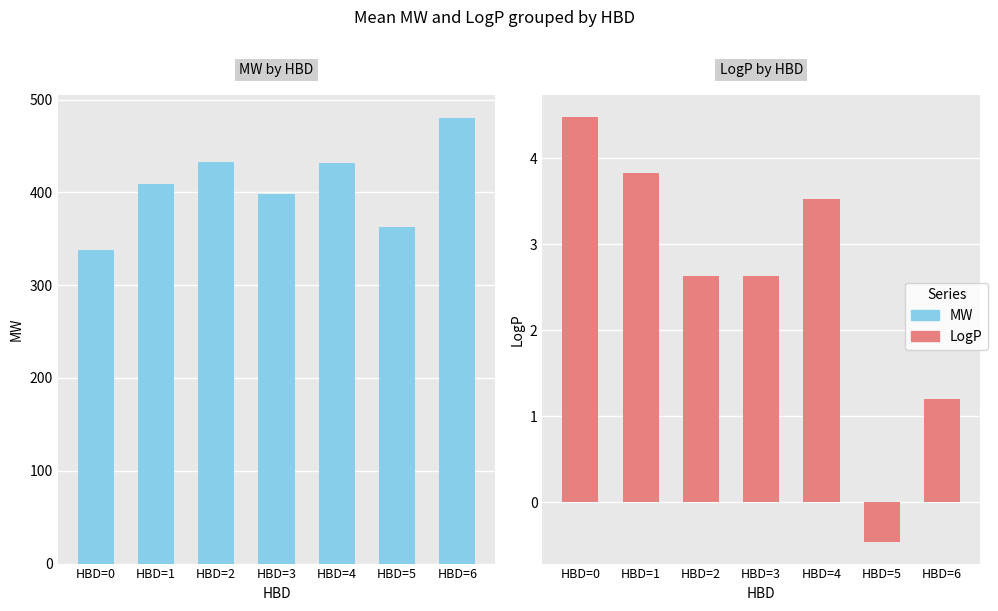

What is the value of the MW bar at the 7th from the left?

480.4